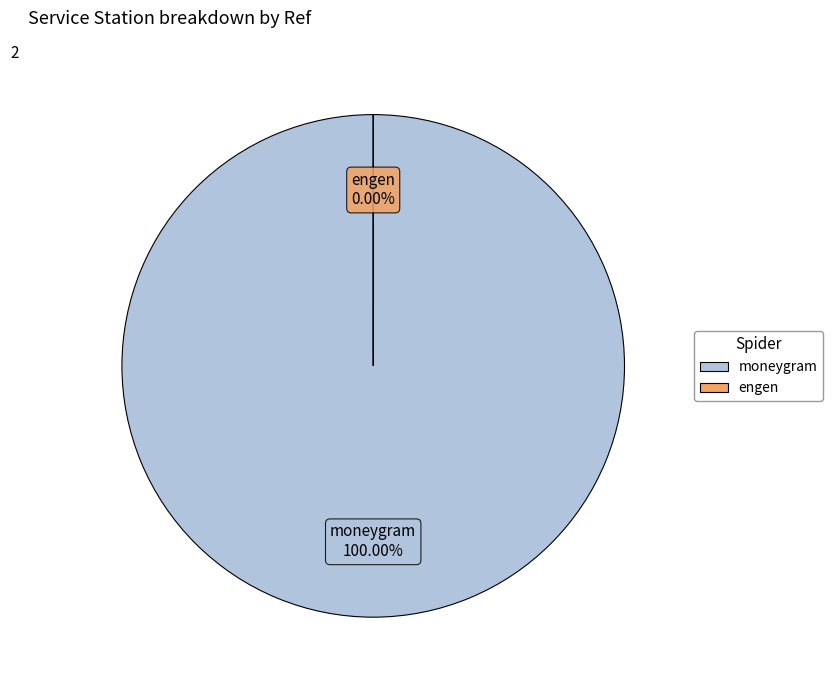

What is the largest slice in the pie chart?

moneygram